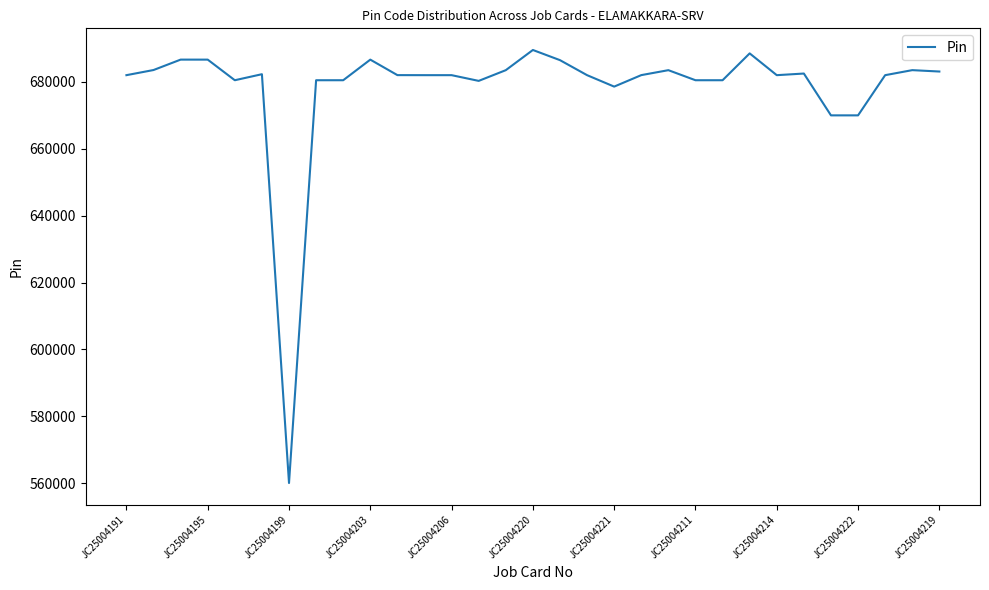

What is the smallest value displayed?

560077